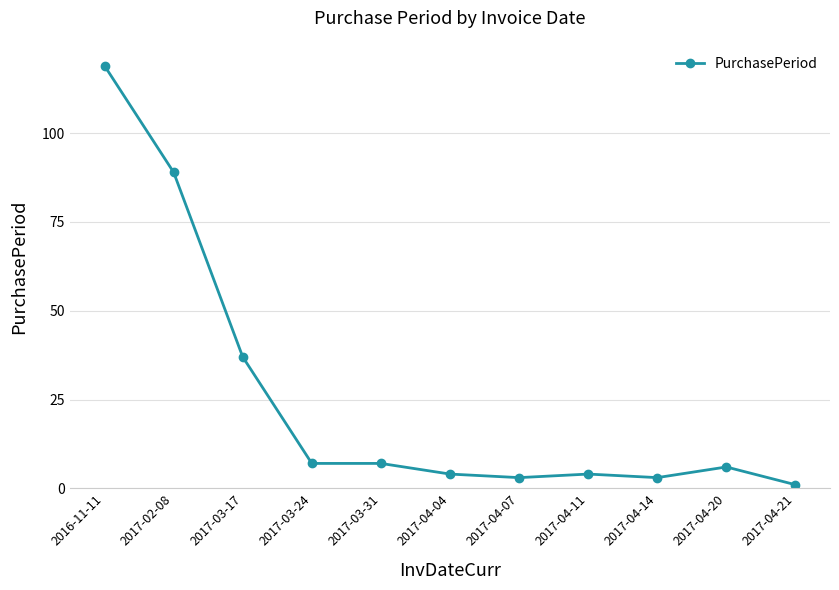

Which has a higher value, 2017-02-08 or 2017-04-04?

2017-02-08